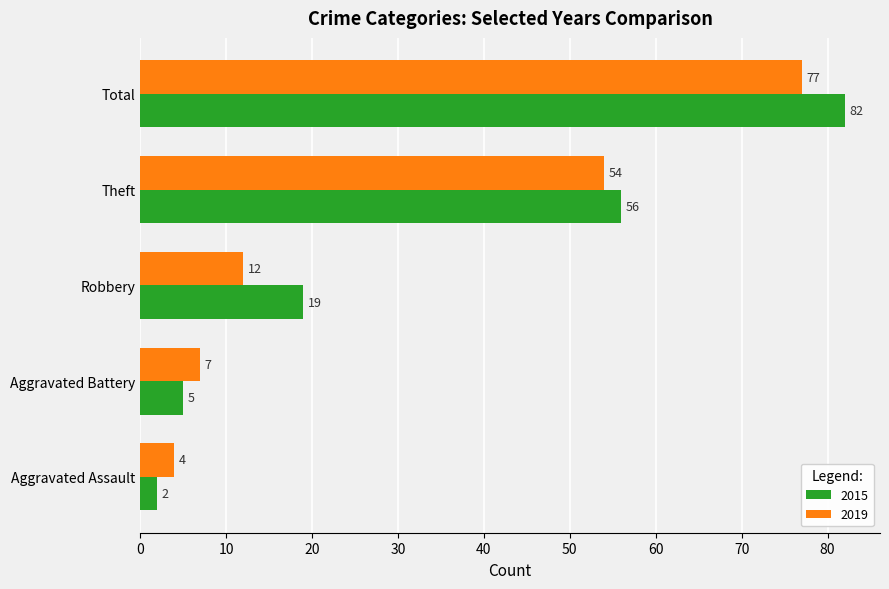

The 2019 series shows 8 at Robbery. True or false?

False